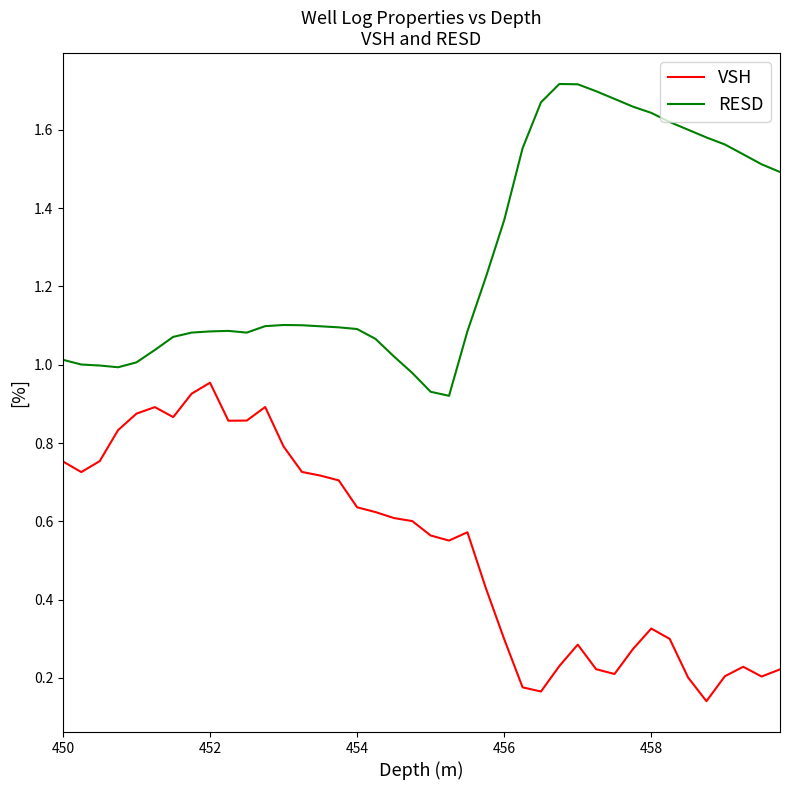

Rank the series by their maximum value, from highest to lowest.

RESD, VSH